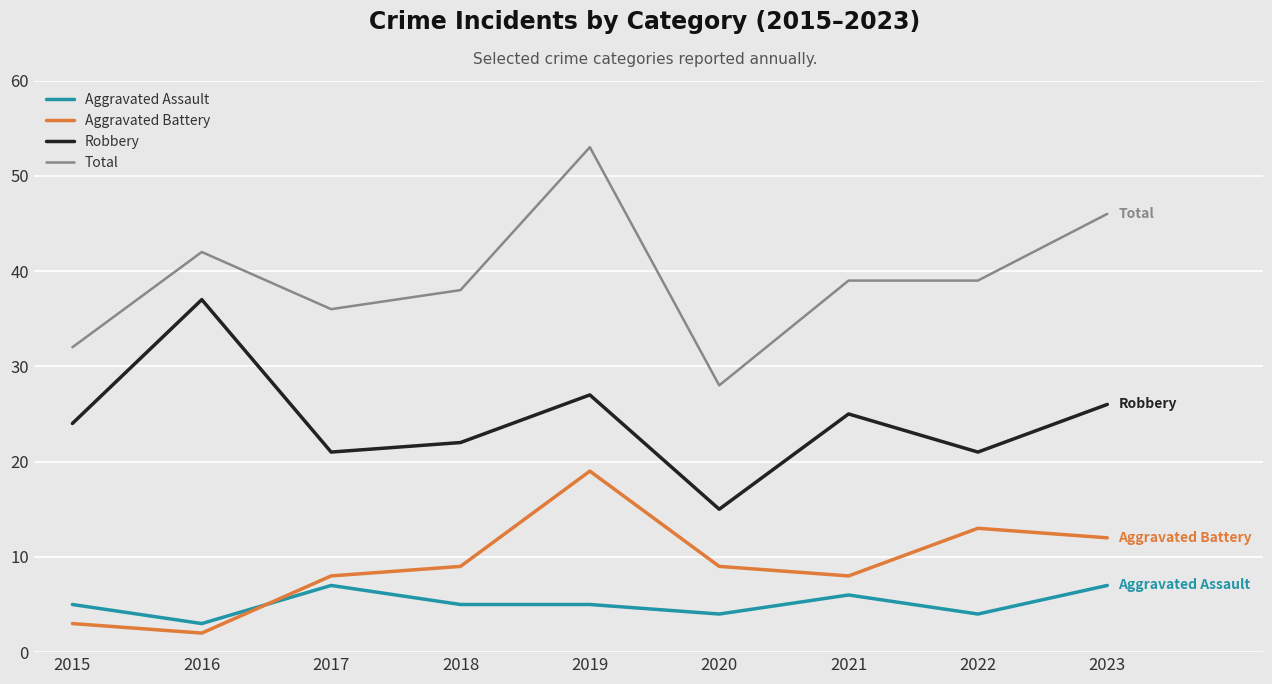

Where is the first local minimum for Total?

2017